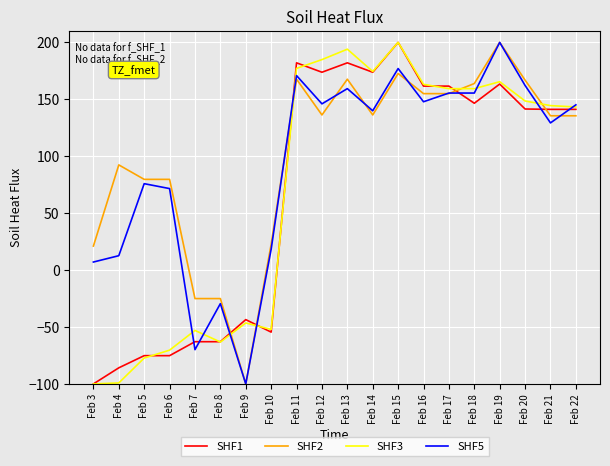

What is the highest value of the SHF2 series?

200.0